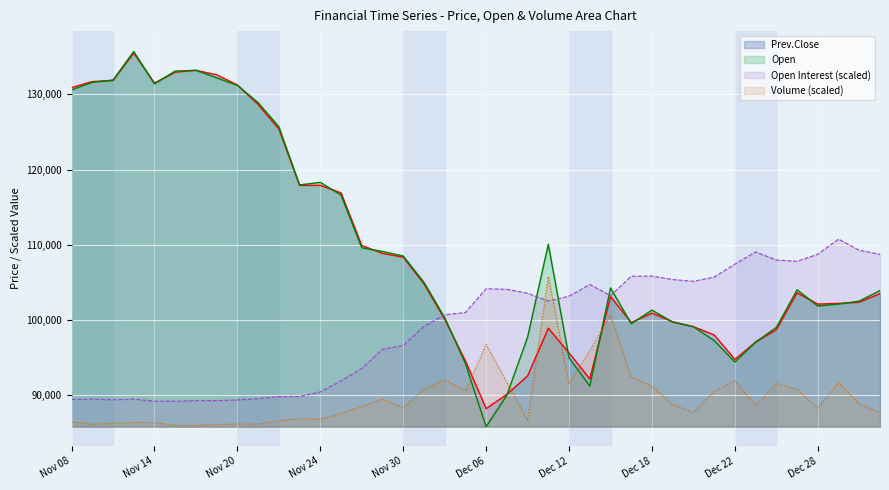

Where do Prev.Close and Volume first cross each other?

Dec 05 and Dec 06